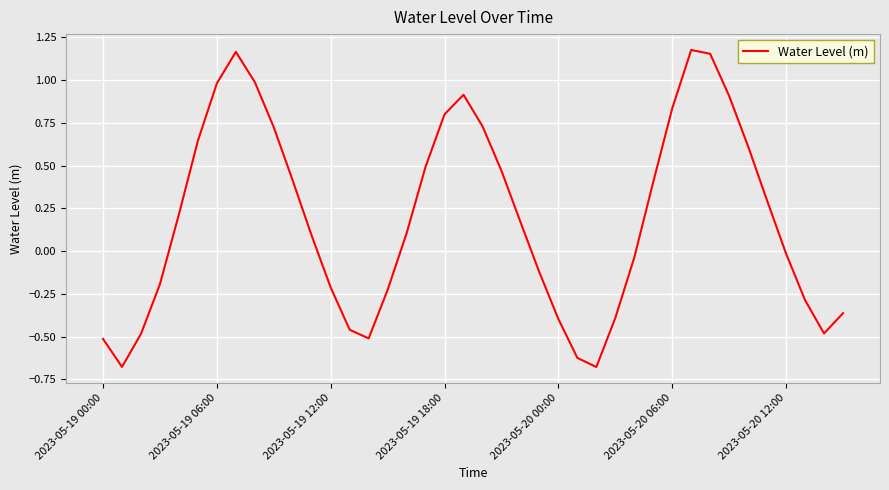

How many series are shown in this chart?

1